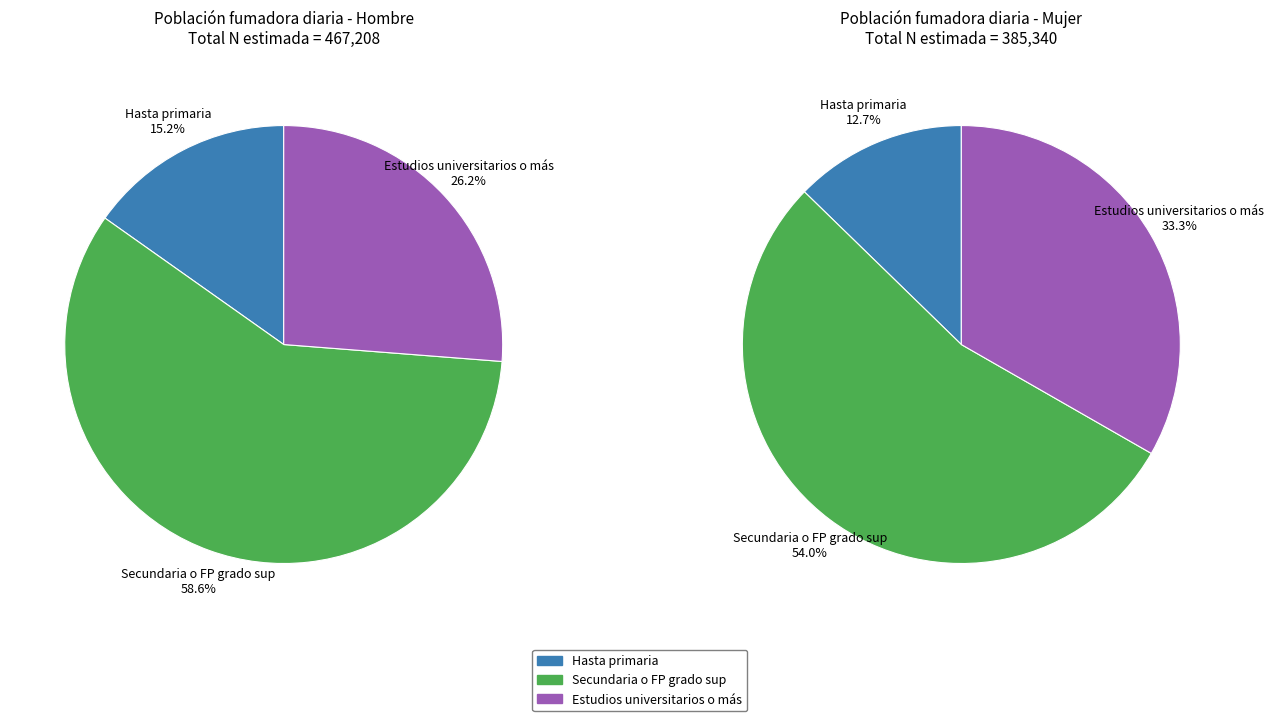

To the nearest percent, what is the average slice percentage?

33%